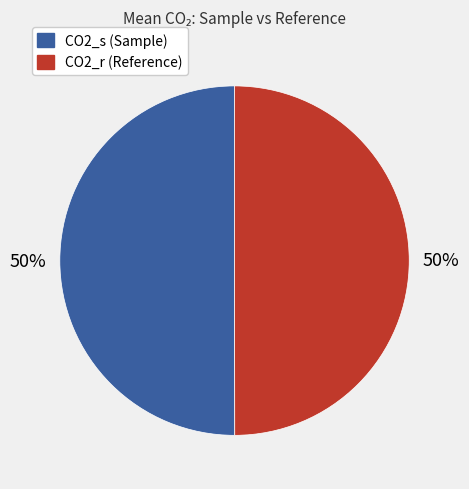

Count the number of slices in the pie.

2